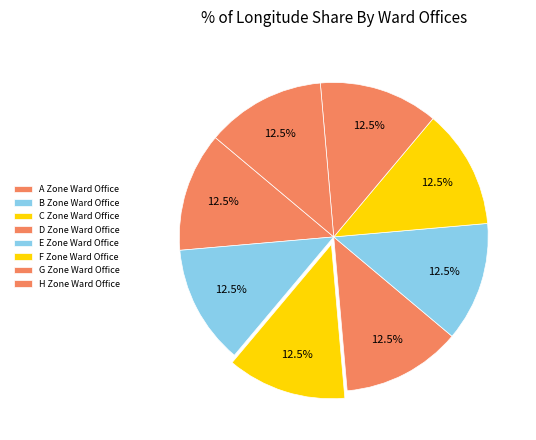

Count the number of slices in the pie.

8